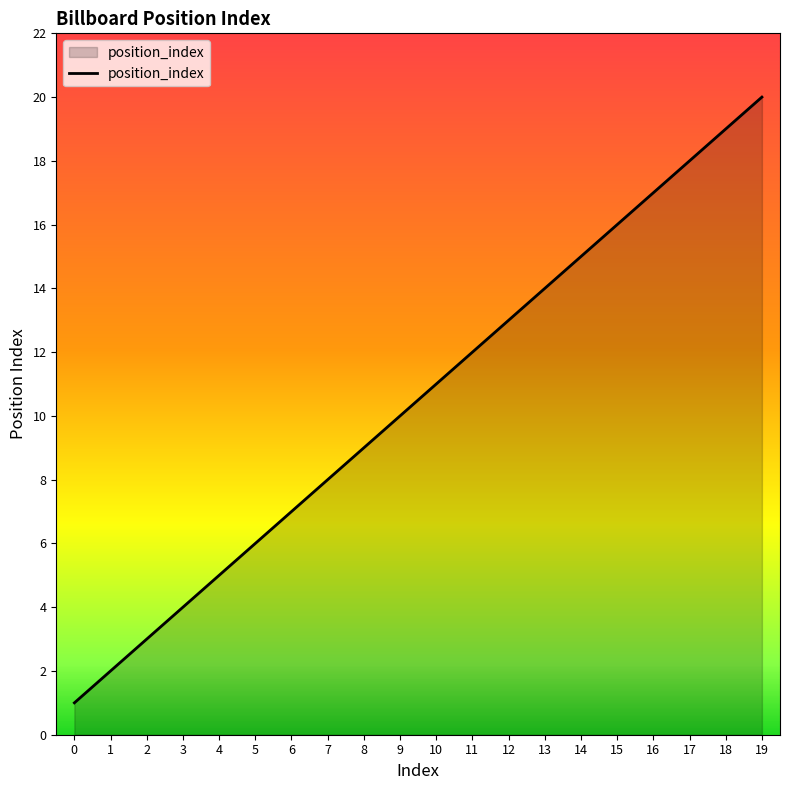

Approximately how many times larger is the value at 4 compared to 15?

0.3